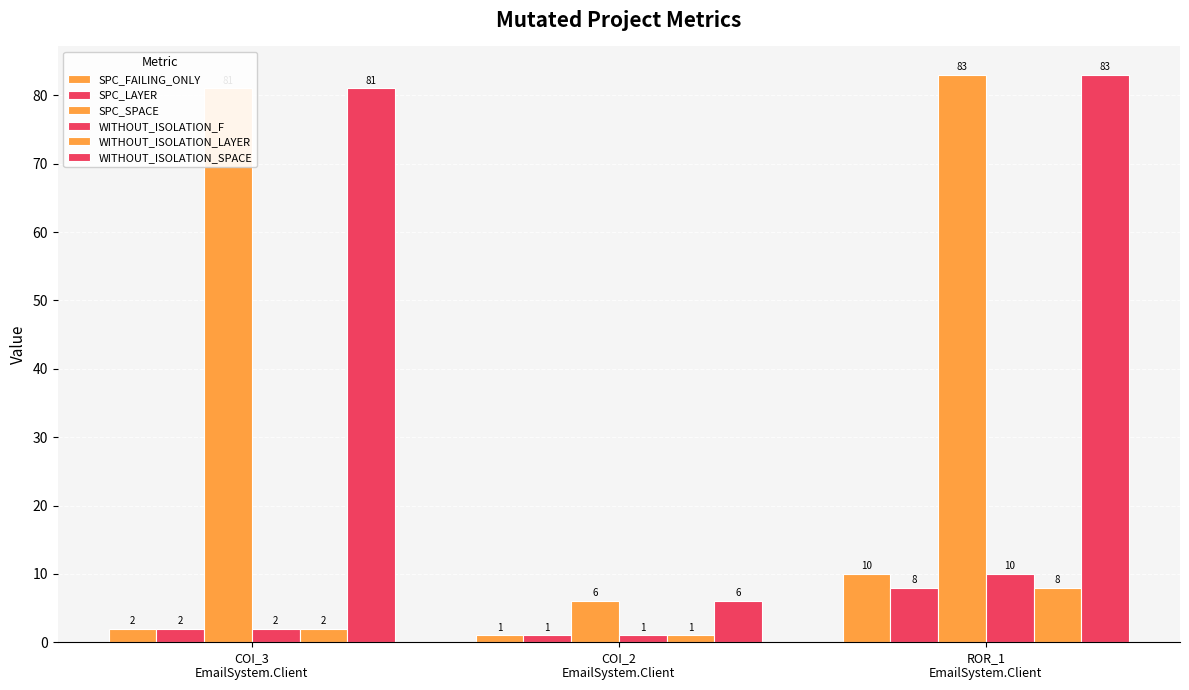

Does the chart contain stacked bars?

No